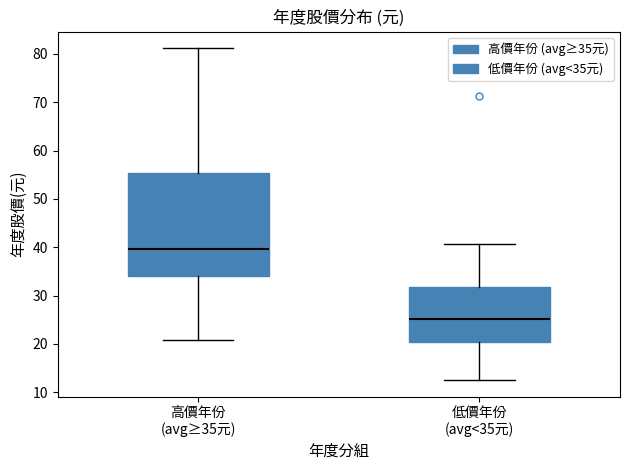

Reading left to right, read every box against the y-axis: the position of its median line, the range the box covers, and the ends of its whiskers. The values are not printed on the chart, so give them approximately, as read against the axis.

高價年份 (avg≥35元): median 40, box 34 to 55, whiskers 21 to 81
低價年份 (avg<35元): median 25, box 20 to 32, whiskers 13 to 41